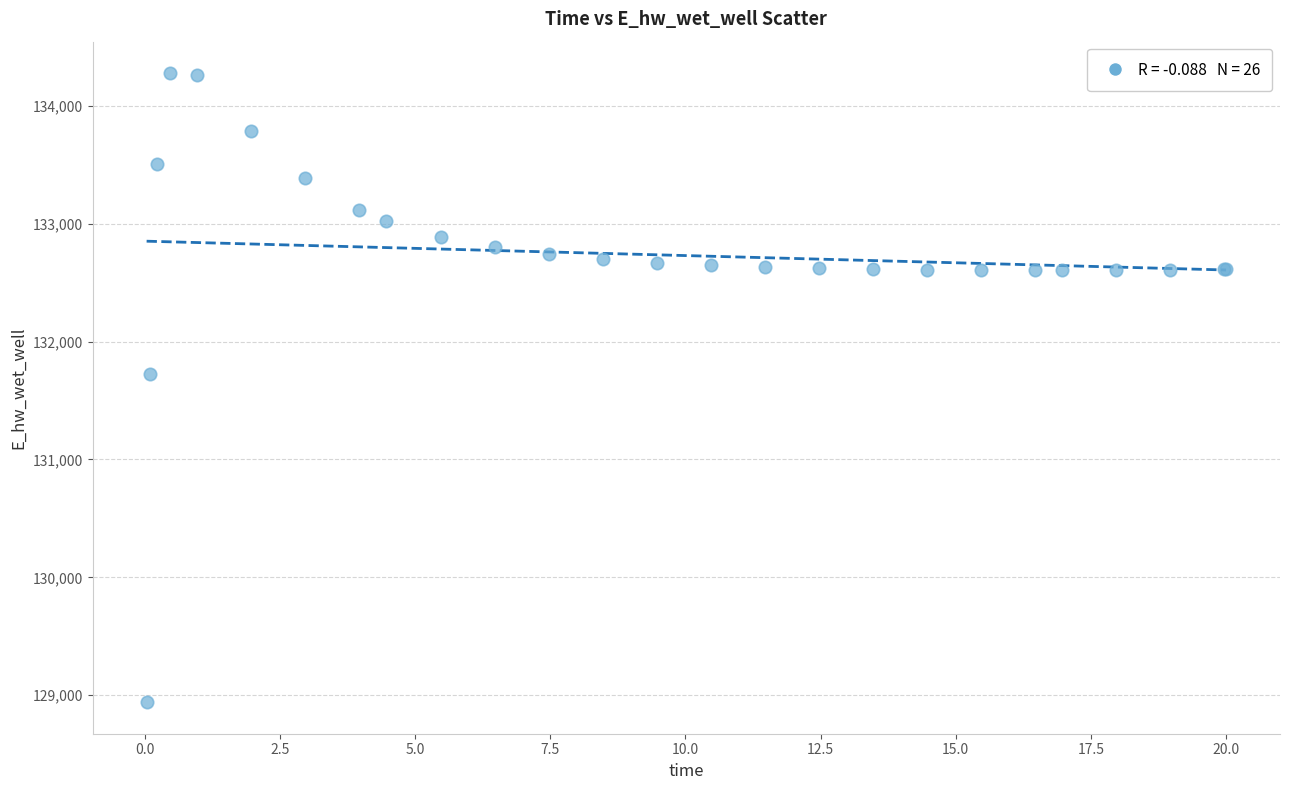

What Y value in the scatter plot is closest to 131609?

131724.5